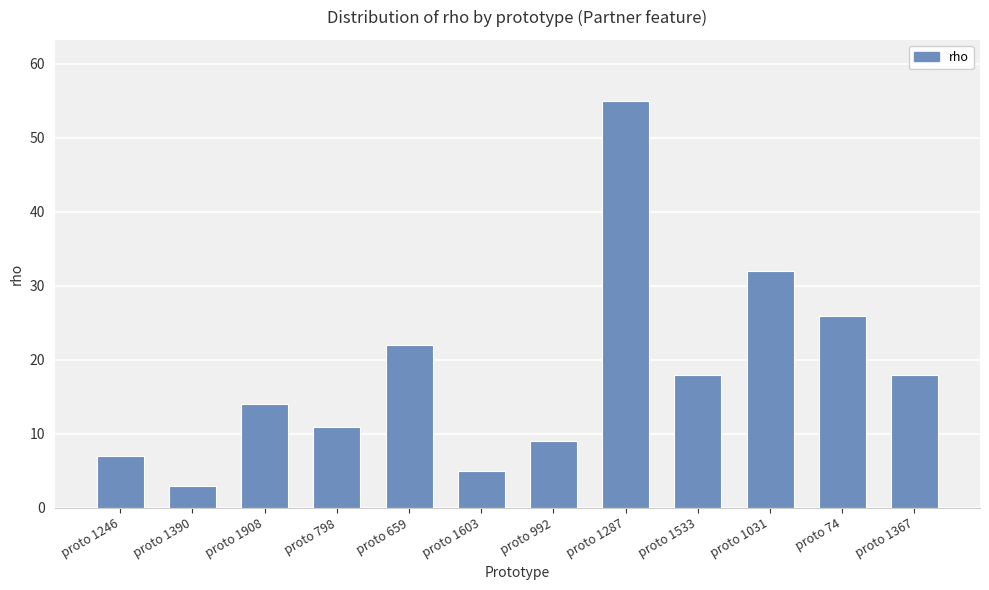

What is the label of the 12th bar from the left?

proto 1367